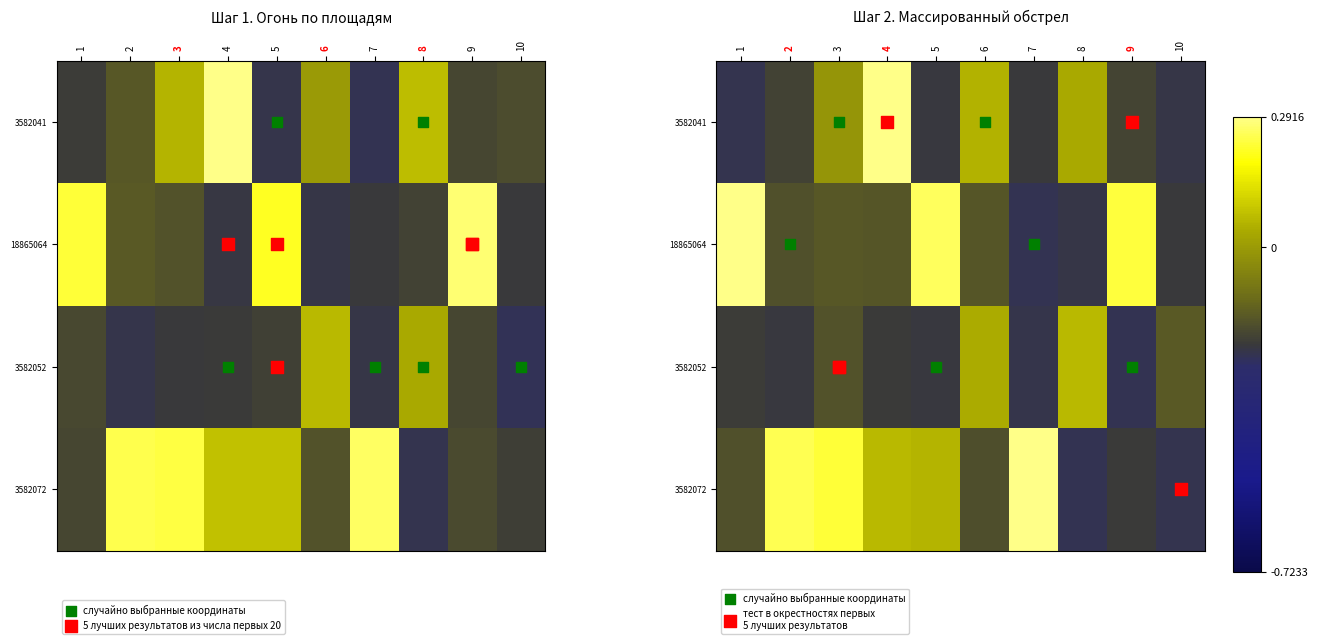

What is the difference between the second highest and minimum values in the 18865064 series?

0.5